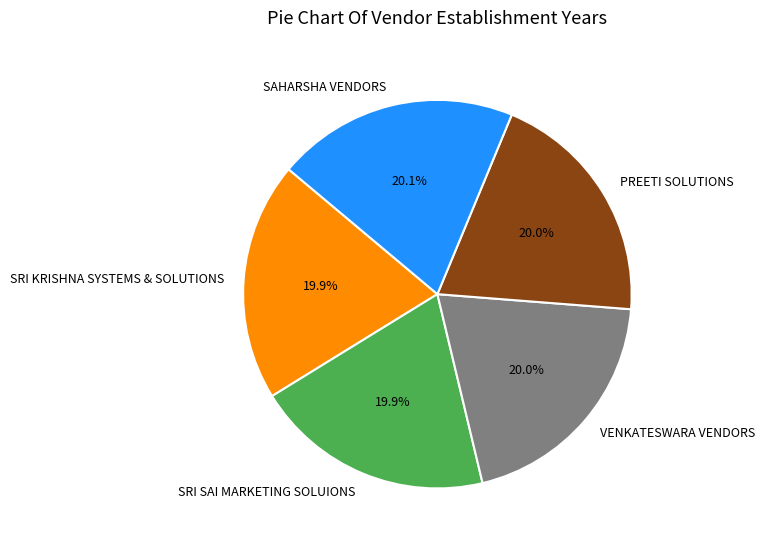

What percentage do SRI KRISHNA SYSTEMS & SOLUTIONS and PREETI SOLUTIONS together represent?

39.9%